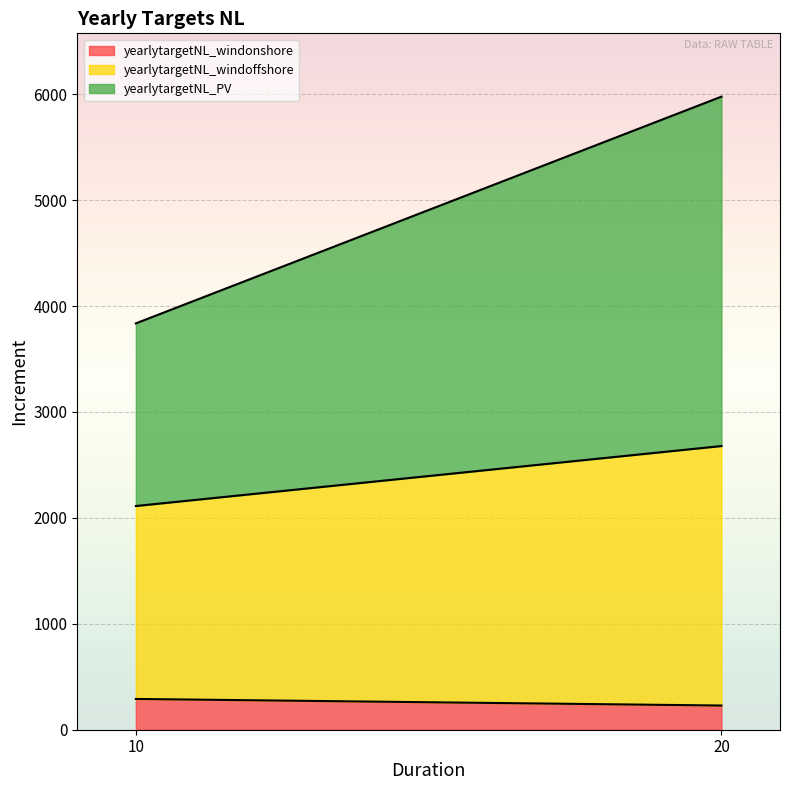

Where does the yearlytargetNL_windonshore series first go above 290?

10